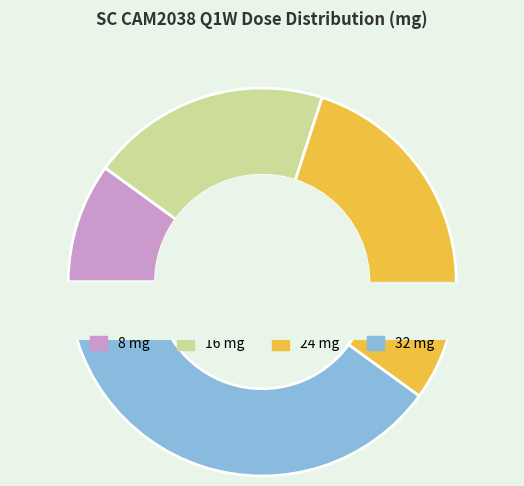

How many slices are in this pie chart?

4